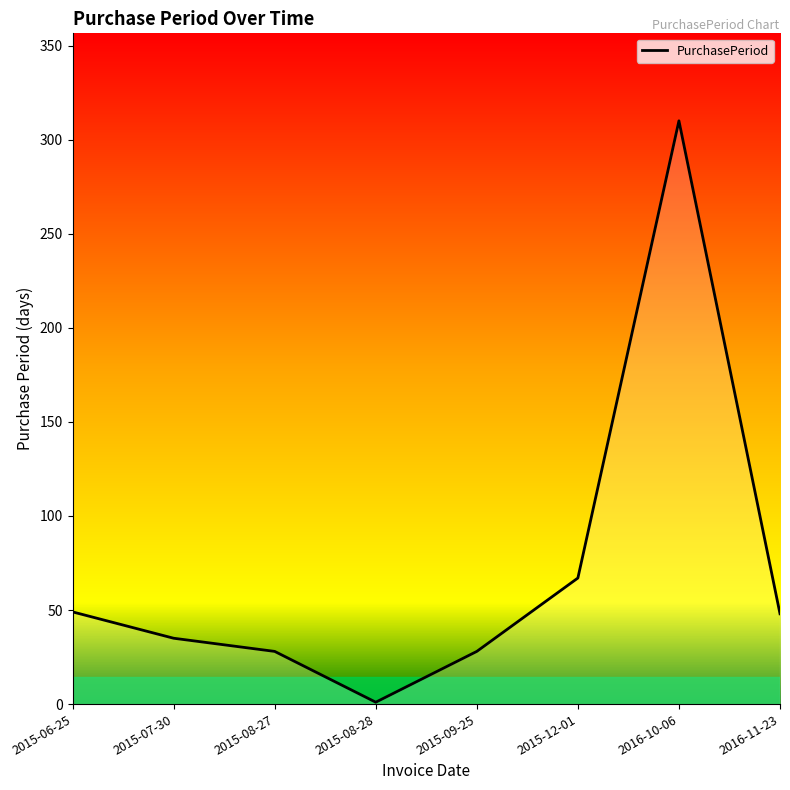

What is the sum of all values?

566